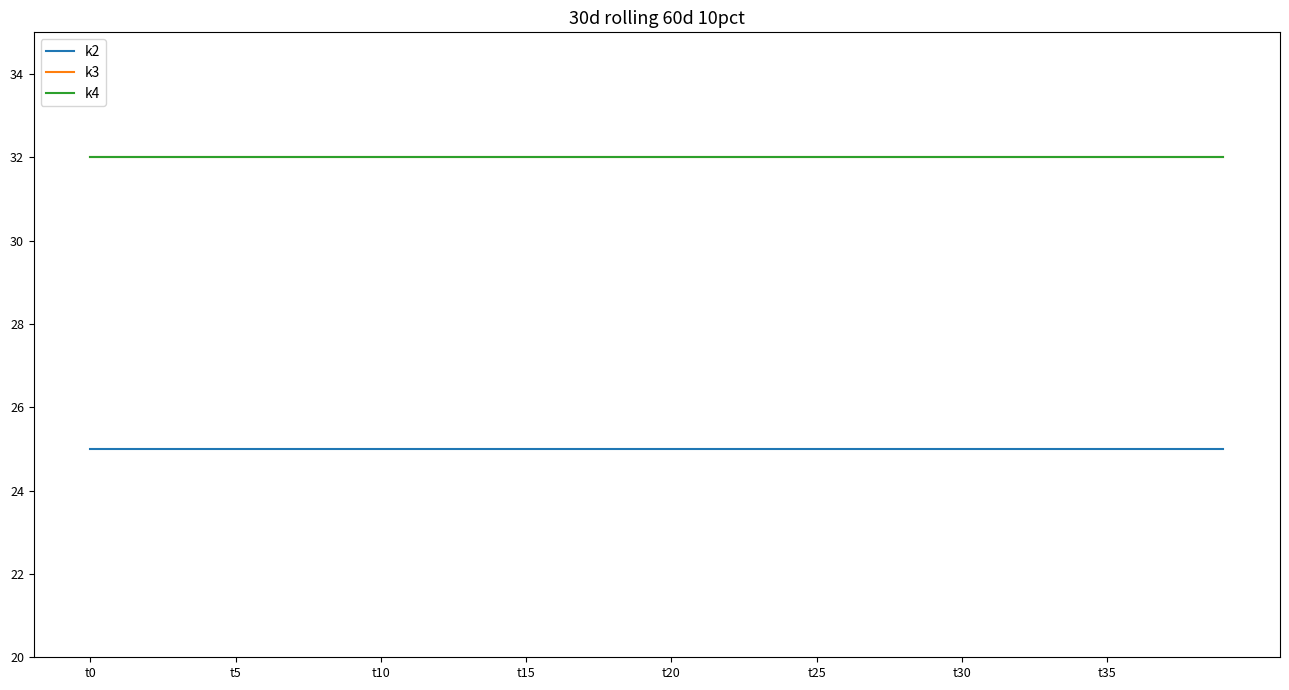

Reading right to left, transcribe all the data shown in this chart.

k2: 25	25	25	25	25	25	25	25	25	25	25	25	25	25	25	25	25	25	25	25	25	25	25	25	25	25	25	25	25	25	25	25	25	25	25	25	25	25	25	25
k3: 32	32	32	32	32	32	32	32	32	32	32	32	32	32	32	32	32	32	32	32	32	32	32	32	32	32	32	32	32	32	32	32	32	32	32	32	32	32	32	32
k4: 32	32	32	32	32	32	32	32	32	32	32	32	32	32	32	32	32	32	32	32	32	32	32	32	32	32	32	32	32	32	32	32	32	32	32	32	32	32	32	32